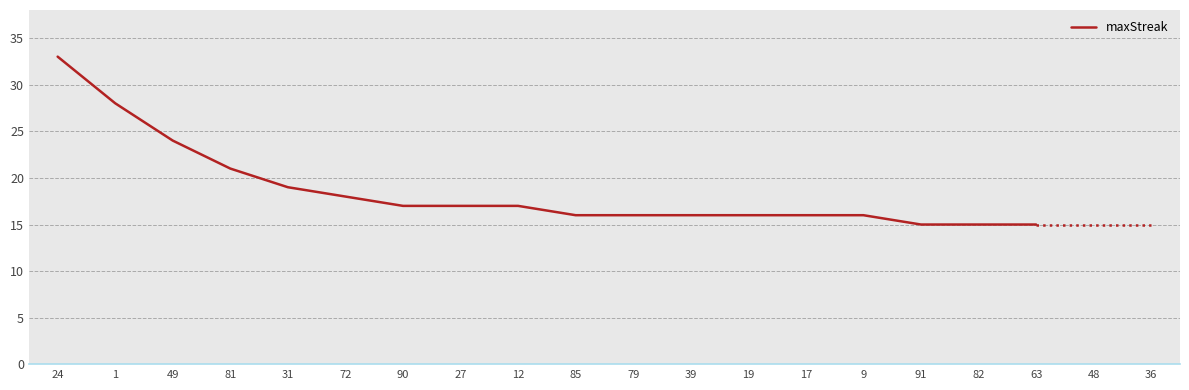

At which label does the data first exceed 17?

24